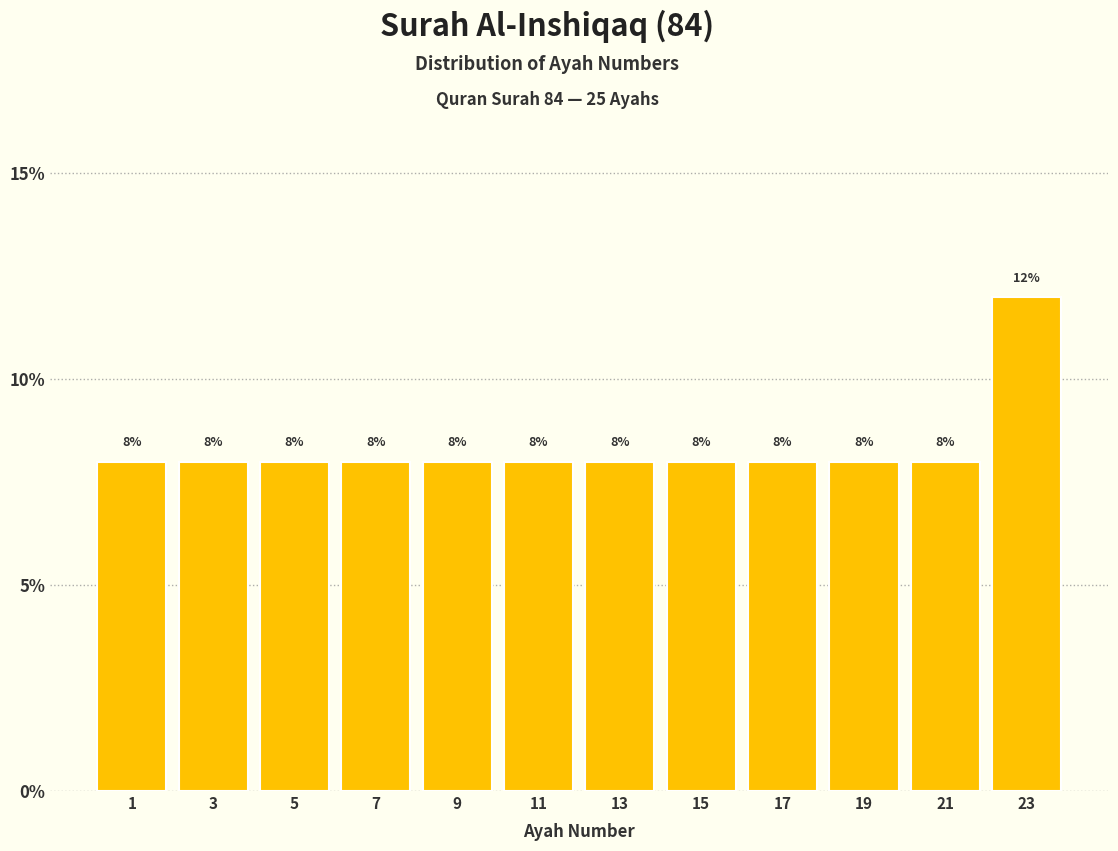

Reading right to left, extract all data points from this chart.

23=12	21=8	19=8	17=8	15=8	13=8	11=8	9=8	7=8	5=8	3=8	1=8